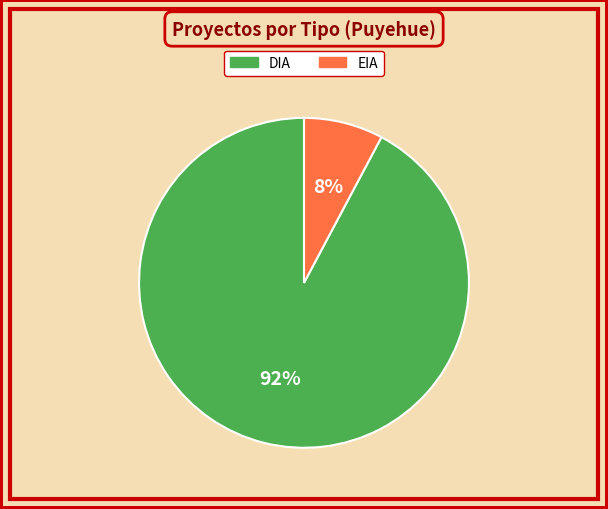

To the nearest percent, what percentage of the pie is DIA?

92%